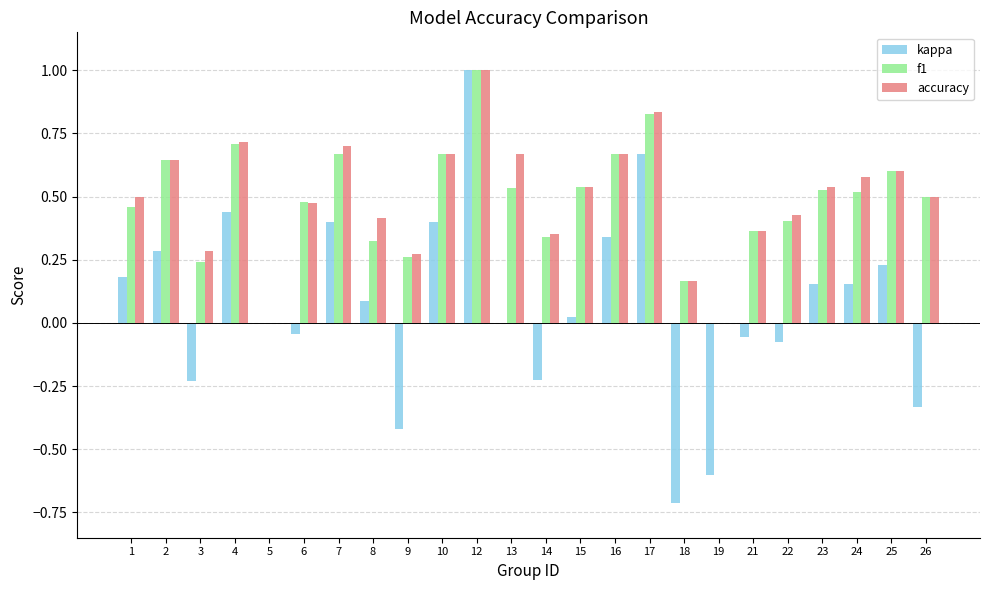

Between 16 and 21, which series saw the biggest shift?

kappa